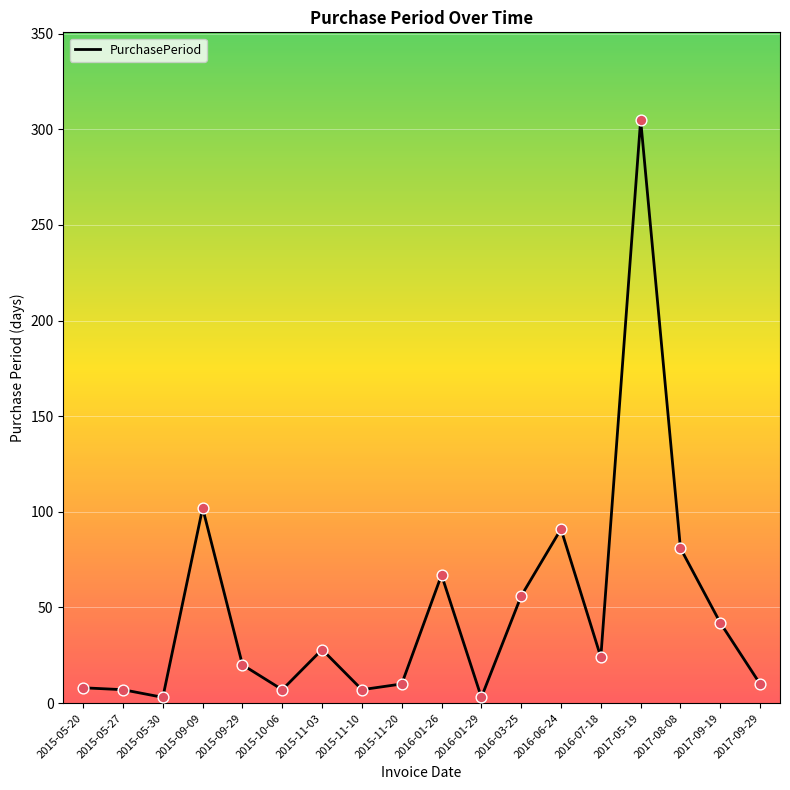

What is the ratio of the value at 2015-05-30 to the value at 2016-03-25?

0.1